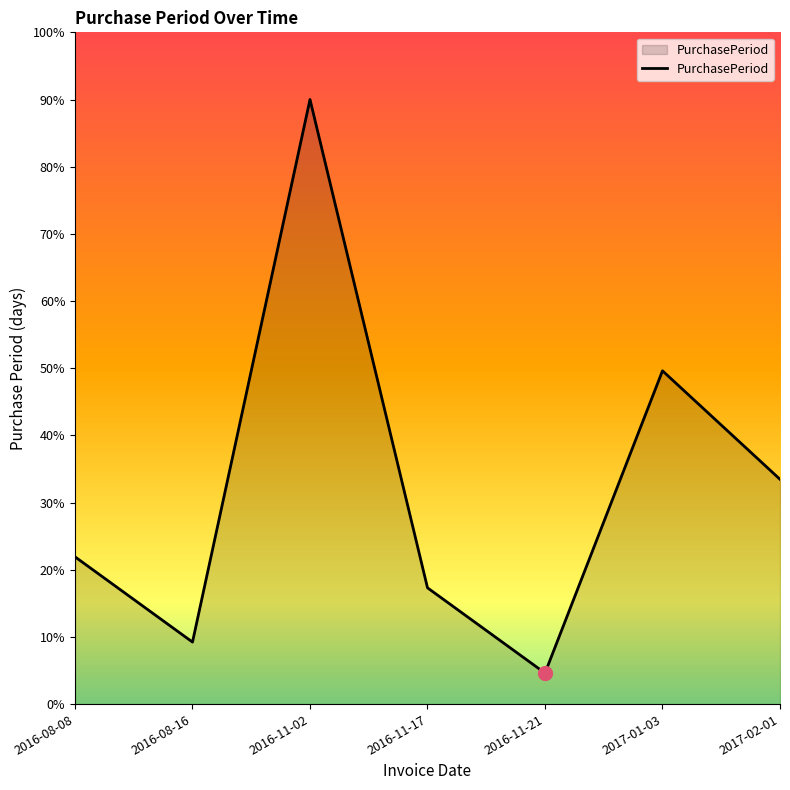

What is the difference between the maximum and second lowest values?

80.8